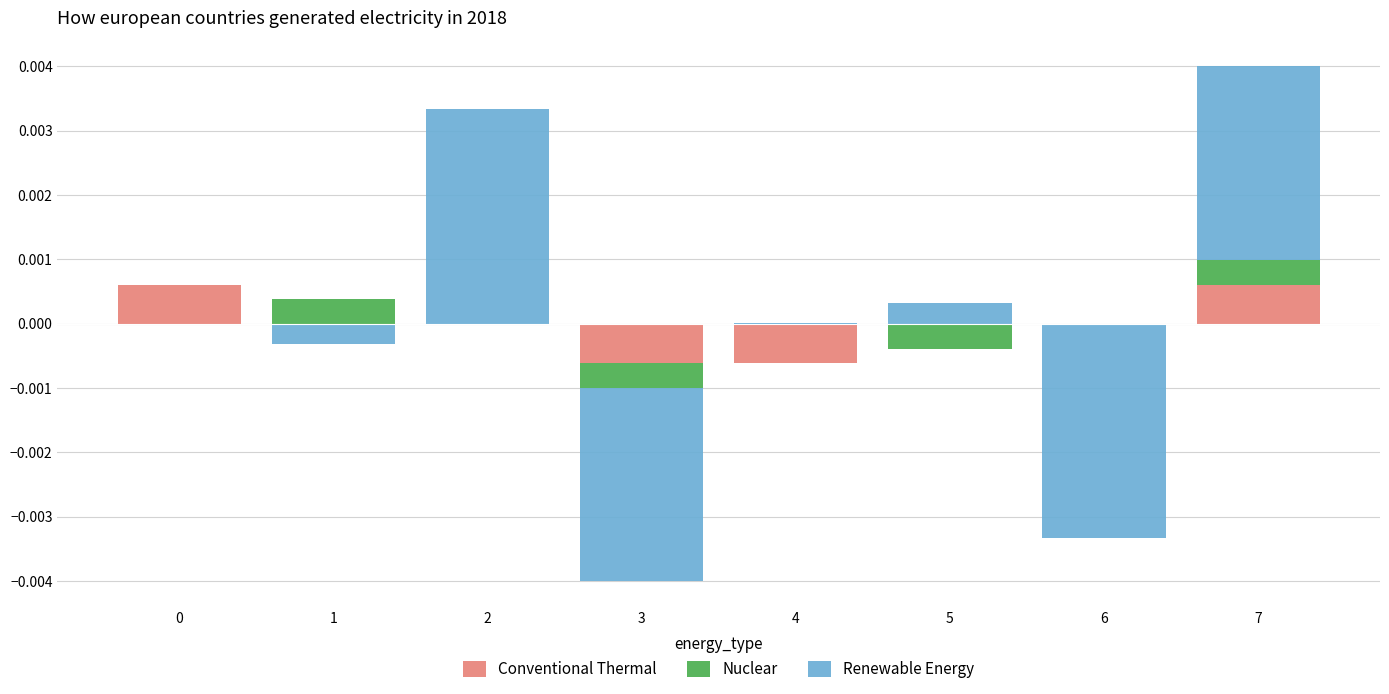

Between 2 and 3, which is larger?

2